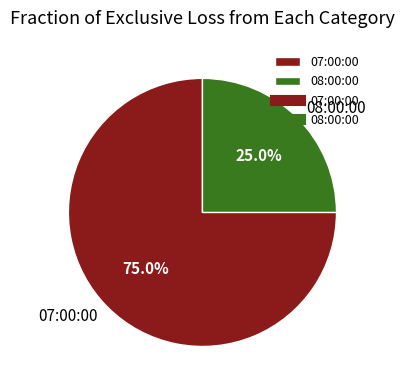

How many segments does this pie chart have?

2